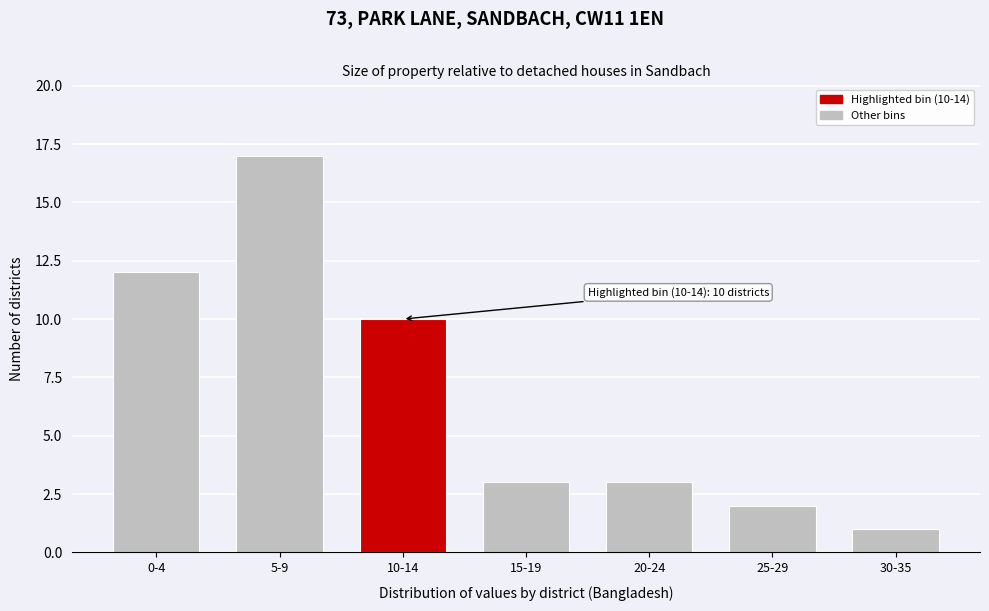

Reading left to right, transcribe all the data shown in this chart.

12	17	10	3	3	2	1